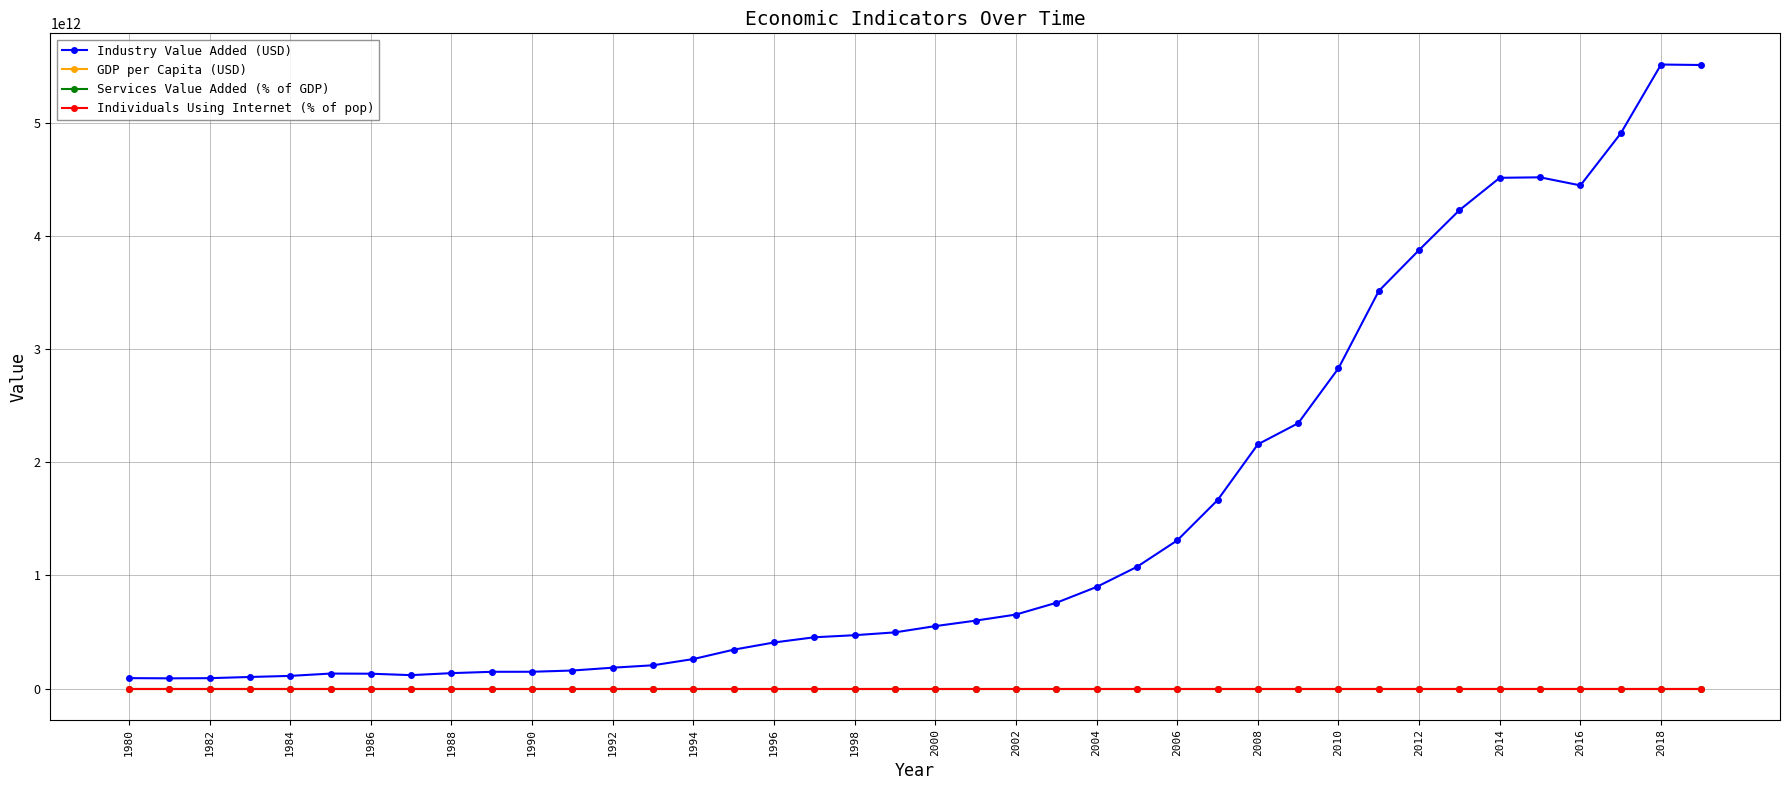

How many data points does each series have?

40